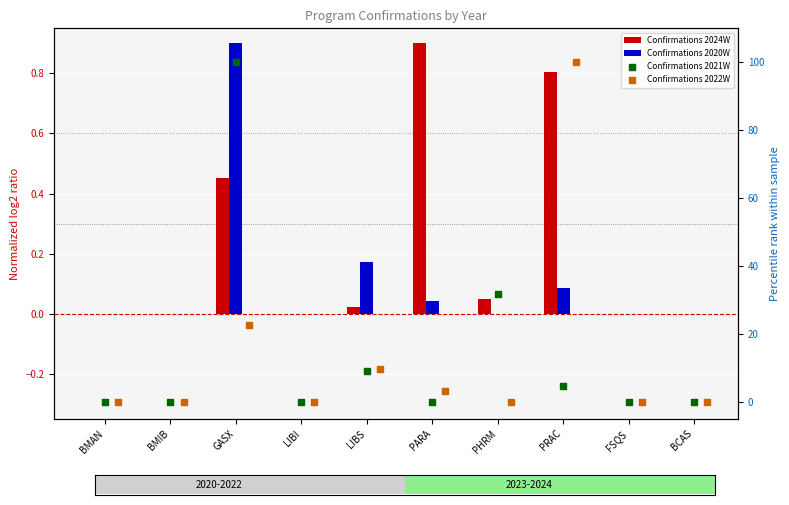

What are all the series names shown in the legend?

Confirmations 2024W, Confirmations 2020W, Confirmations 2021W, Confirmations 2022W